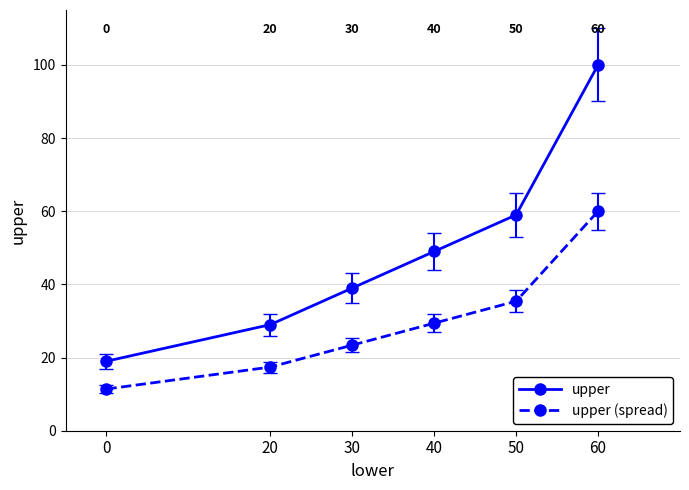

Rank the series by their average value, from lowest to highest.

upper (spread), upper